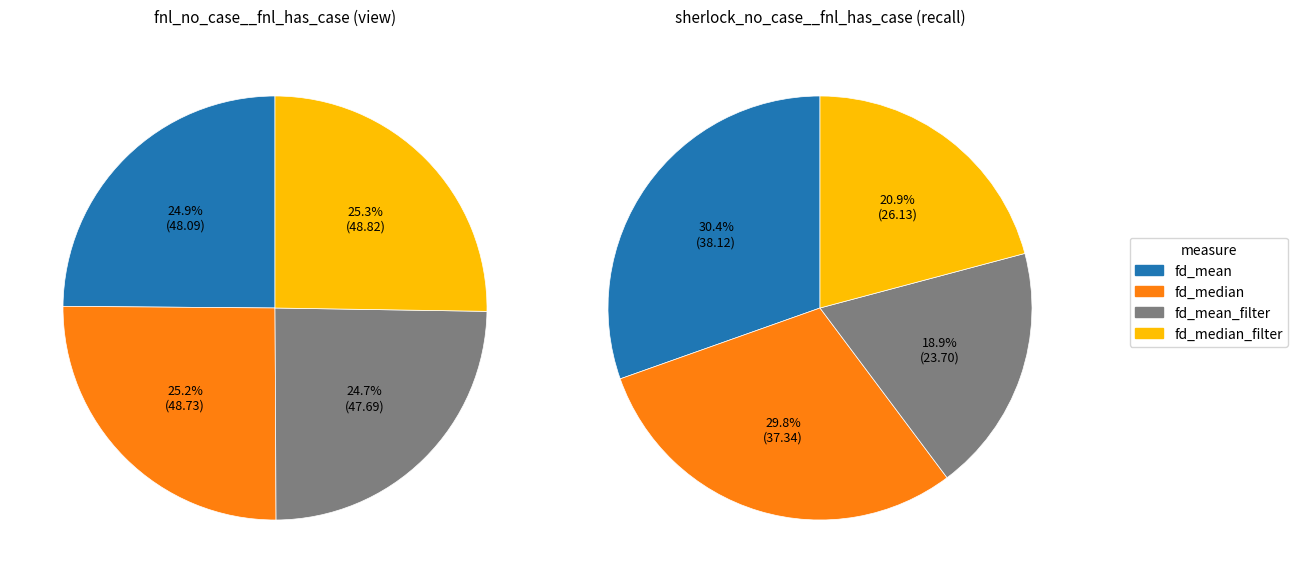

At fd_mean, list the series in order from largest to smallest.

fnl_no_case__fnl_has_case, sherlock_no_case__fnl_has_case